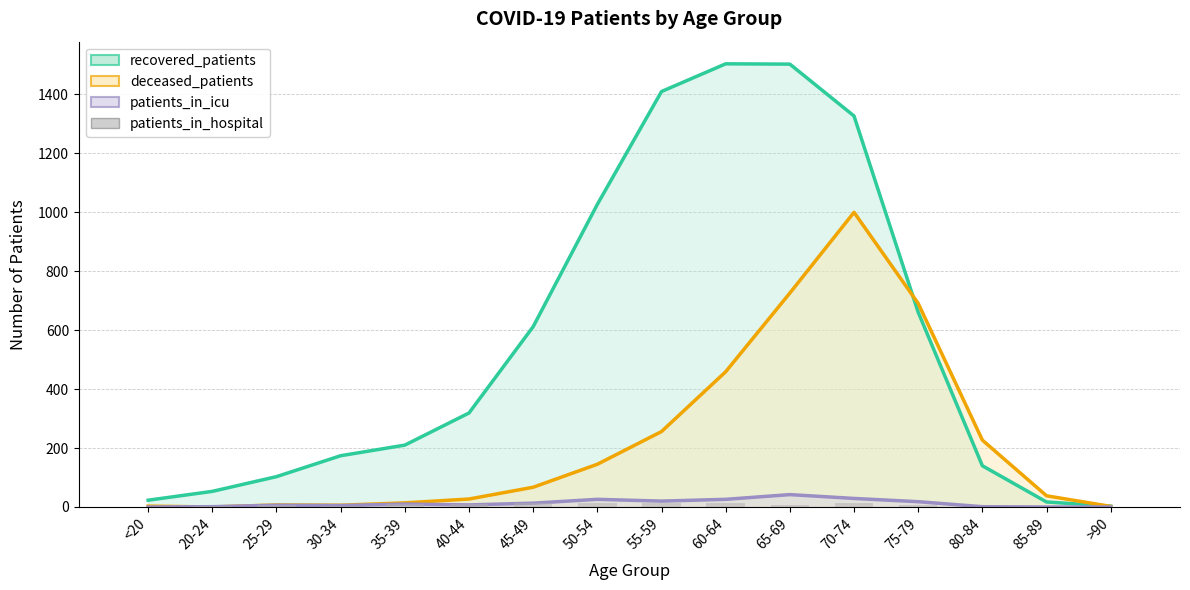

What is the label of the 9th bar from the left?

55-59